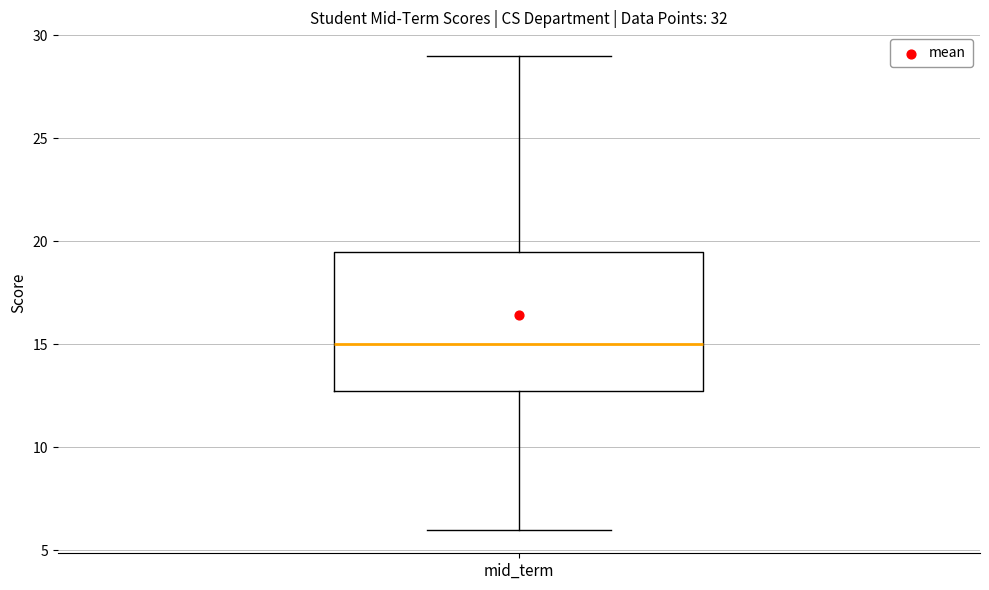

Where is the lower edge of the box for mid_term on the y-axis? The values are not printed on the chart, so give them approximately, as read against the axis.

13.0